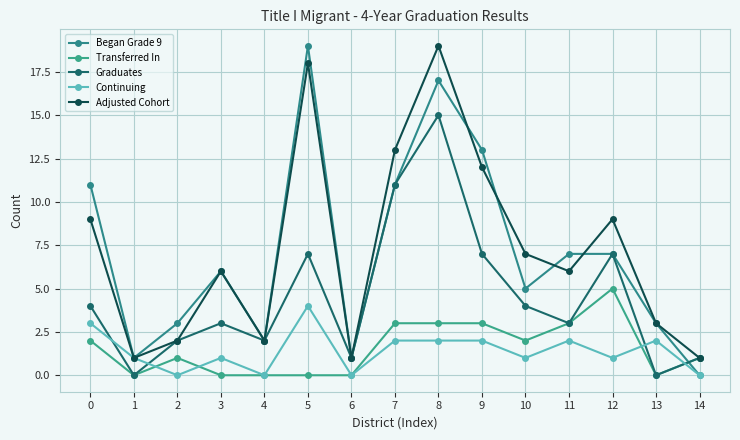

Reading left to right, what are all the values shown in this chart?

Began Grade 9: 11	1	3	6	2	19	1	11	17	13	5	7	7	3	0
Transferred In: 2	0	1	0	0	0	0	3	3	3	2	3	5	0	1
Graduates: 4	0	2	3	2	7	1	11	15	7	4	3	7	0	1
Continuing: 3	1	0	1	0	4	0	2	2	2	1	2	1	2	0
Adjusted Cohort: 9	1	2	6	2	18	1	13	19	12	7	6	9	3	1